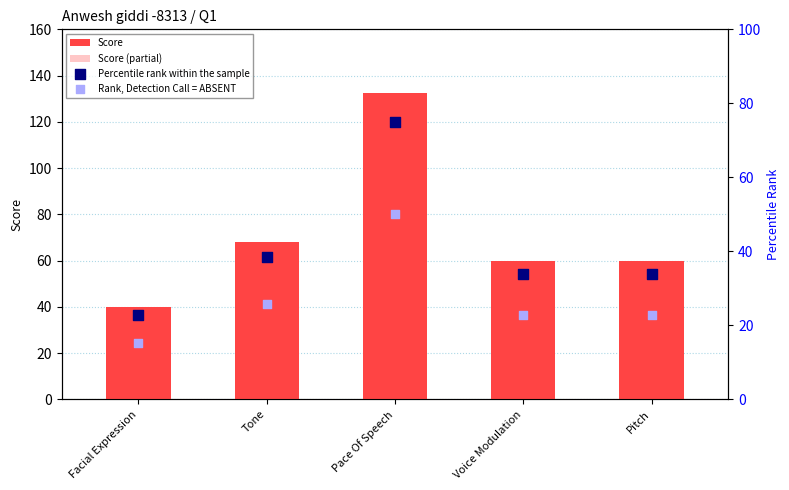

Is the value of Percentile rank within the sample at Tone greater than the value of Score at Pace Of Speech?

No